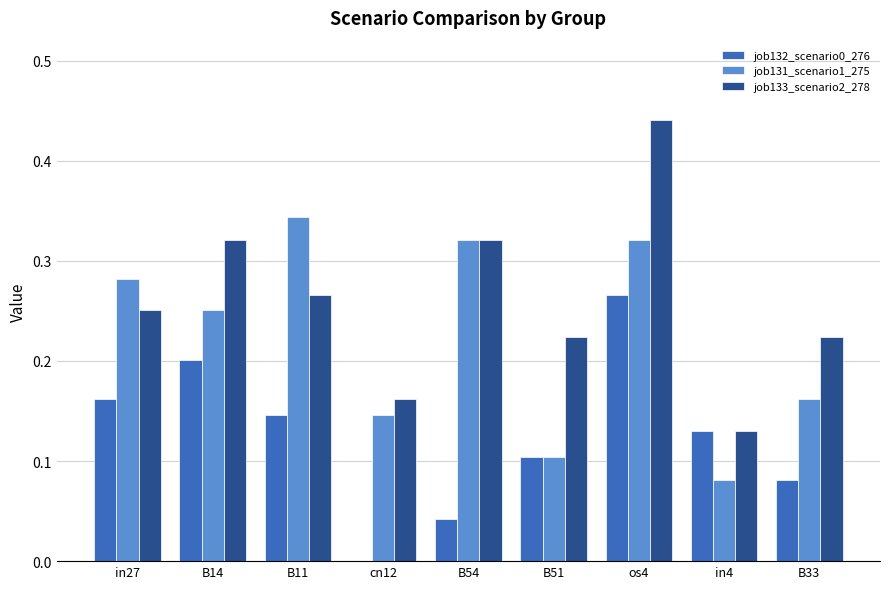

Is the value of job133_scenario2_278 at B51 greater than the value of job132_scenario0_276 at B33?

Yes